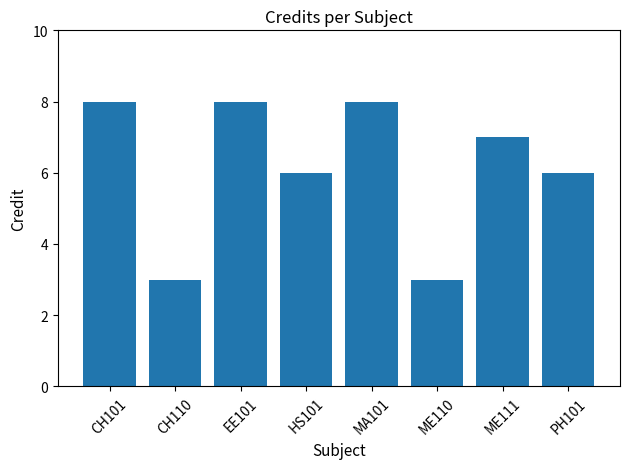

Reading left to right, list all the values displayed in this chart.

CH101=8	CH110=3	EE101=8	HS101=6	MA101=8	ME110=3	ME111=7	PH101=6